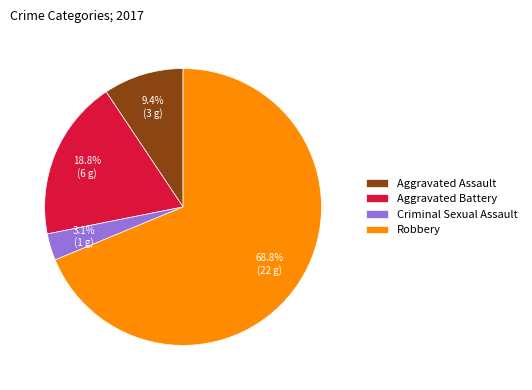

The Aggravated Assault slice represents 1% of the pie. True or false?

False